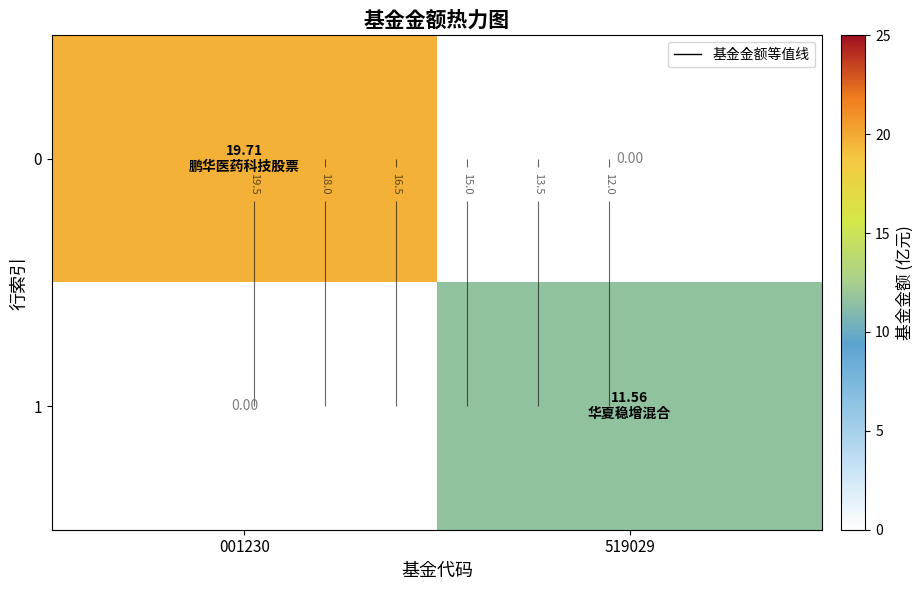

How many categories are shown in the chart?

2